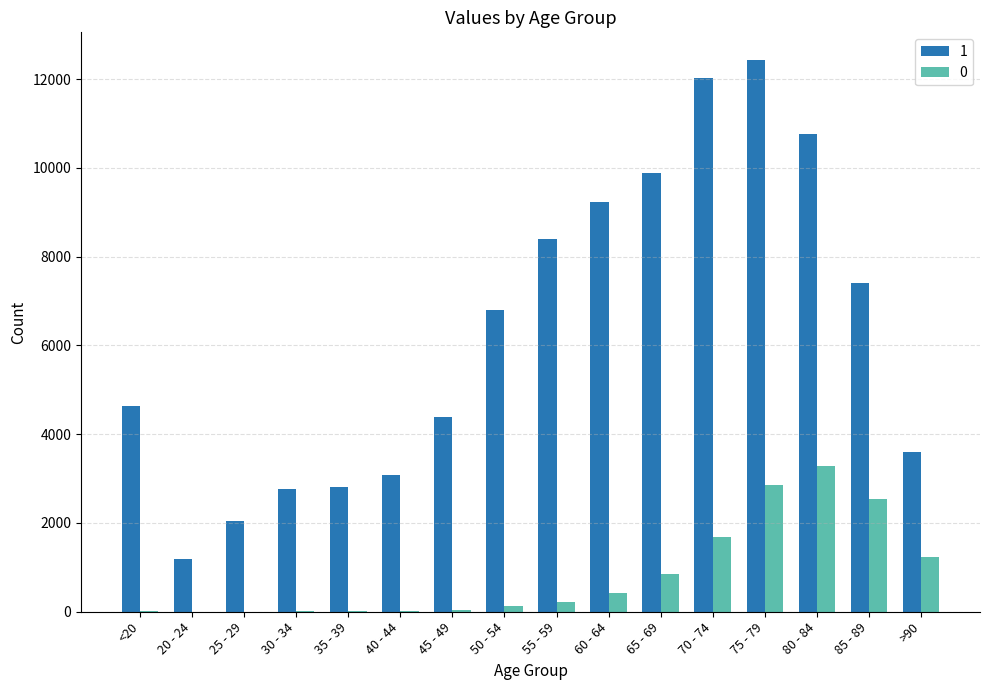

Where is 1 nearest to the value 6812?

50 - 54